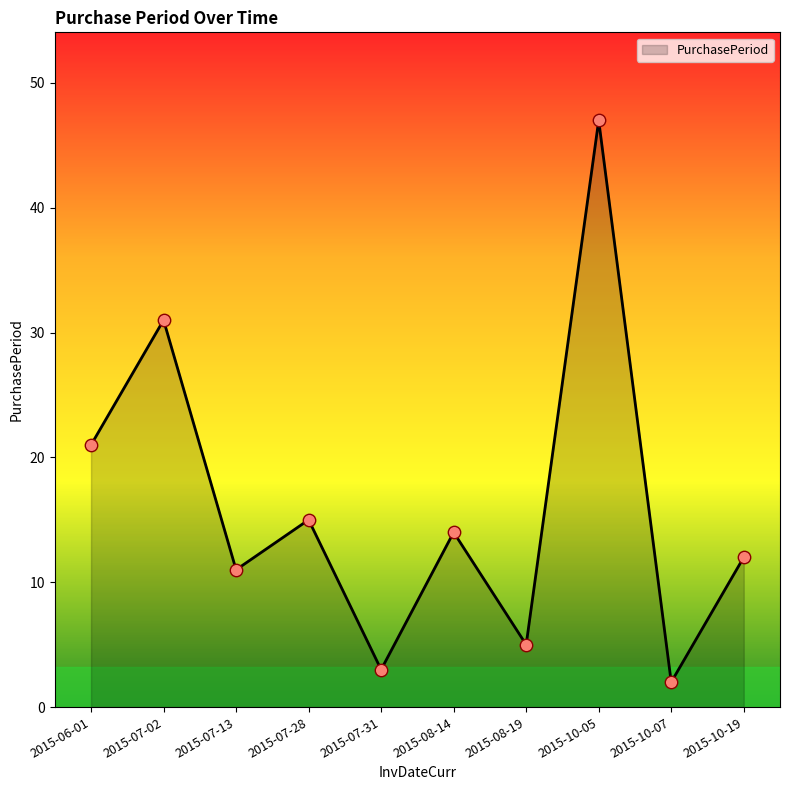

Between 2015-10-19 and 2015-07-28, which is larger?

2015-07-28